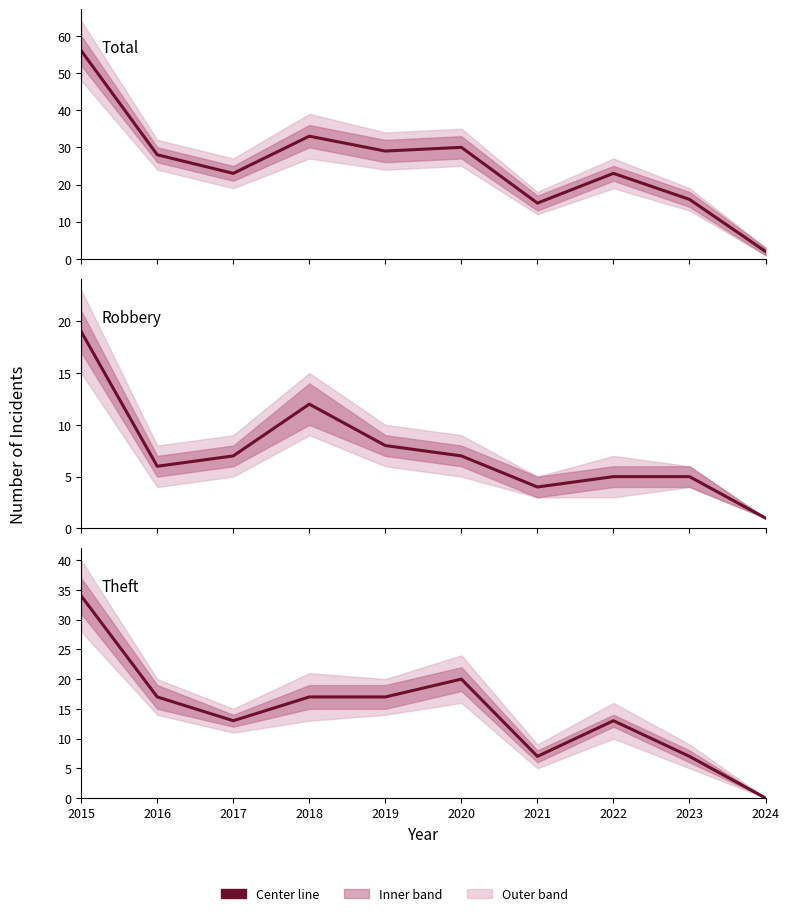

Which has a higher value, 2019 or 2024?

2019